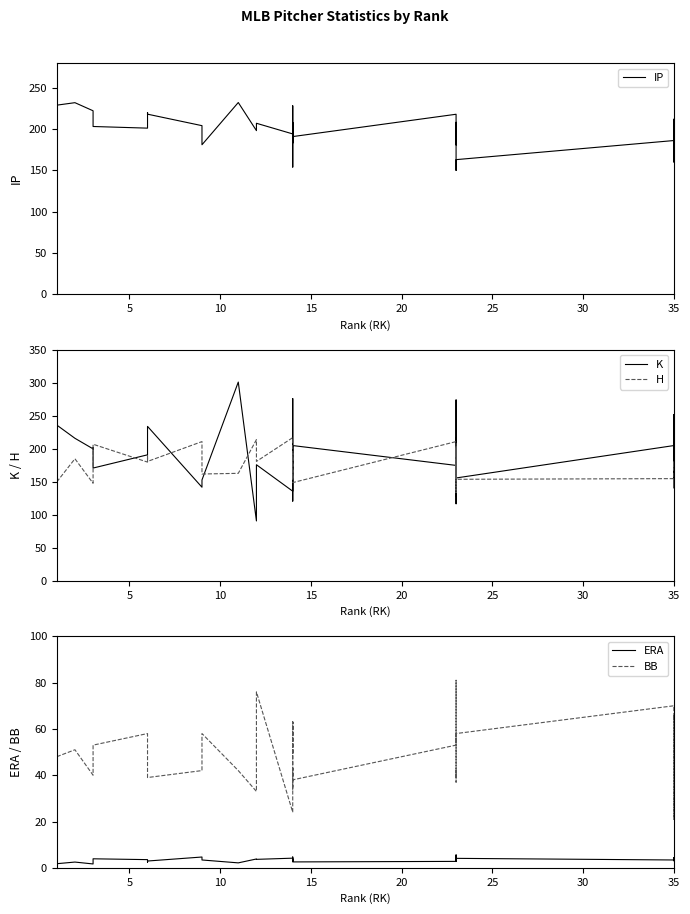

True or false: IP and ERA cross at least once.

False